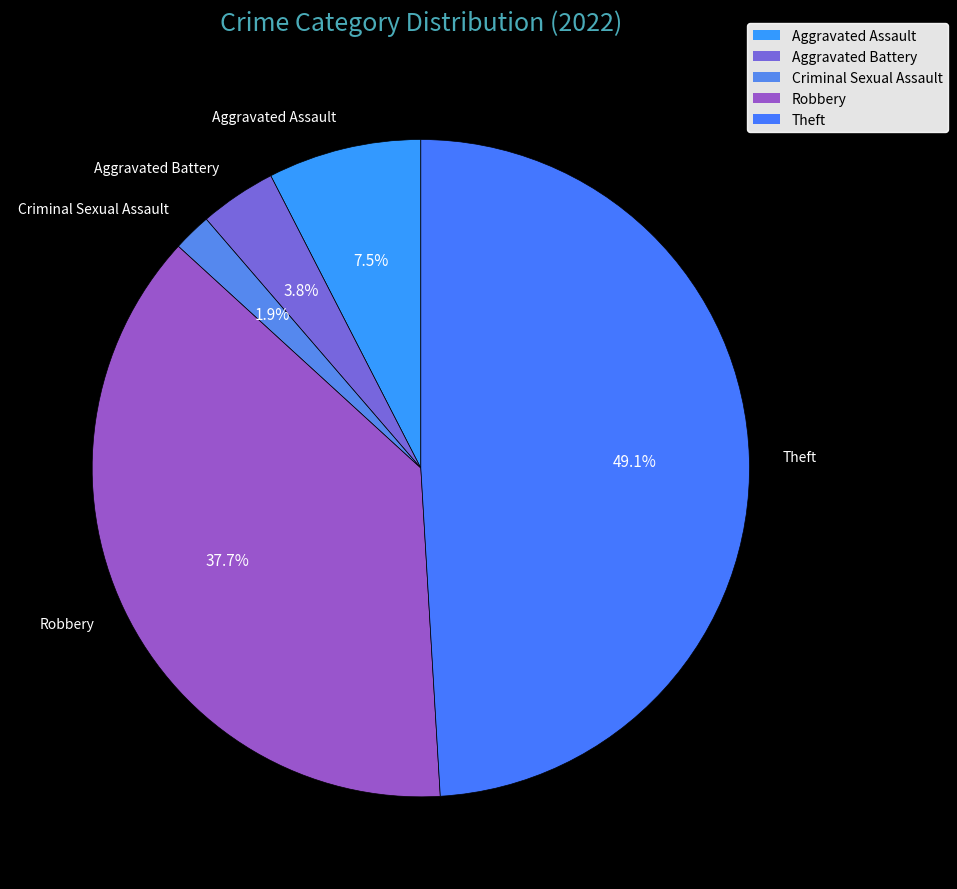

Does any single category account for the majority?

No